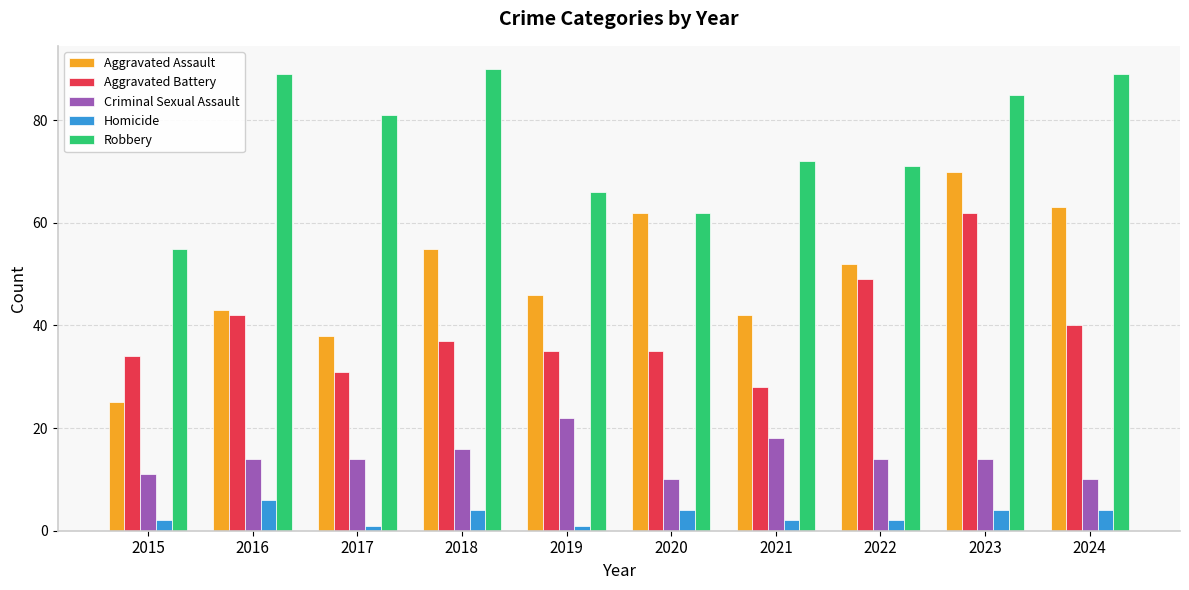

Which series has the largest total across all categories?

Robbery